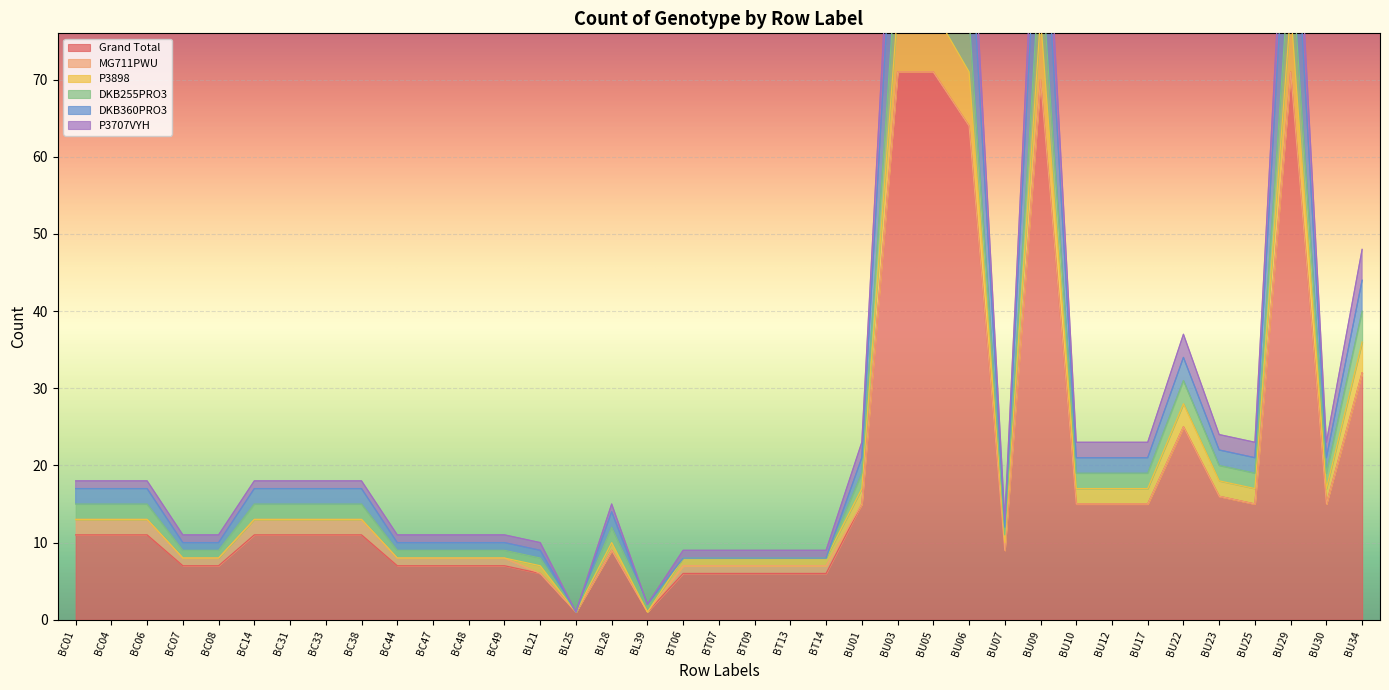

How many data points does each series have?

37